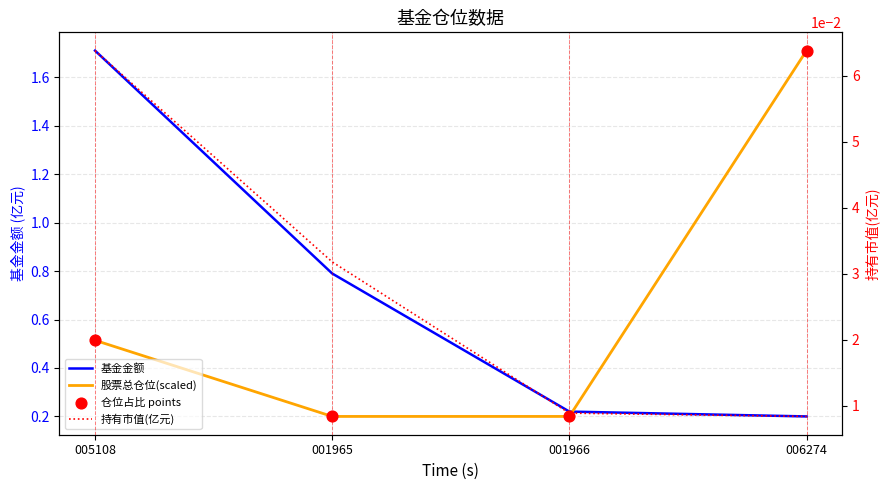

At how many categories does at least one series exceed 0?

4